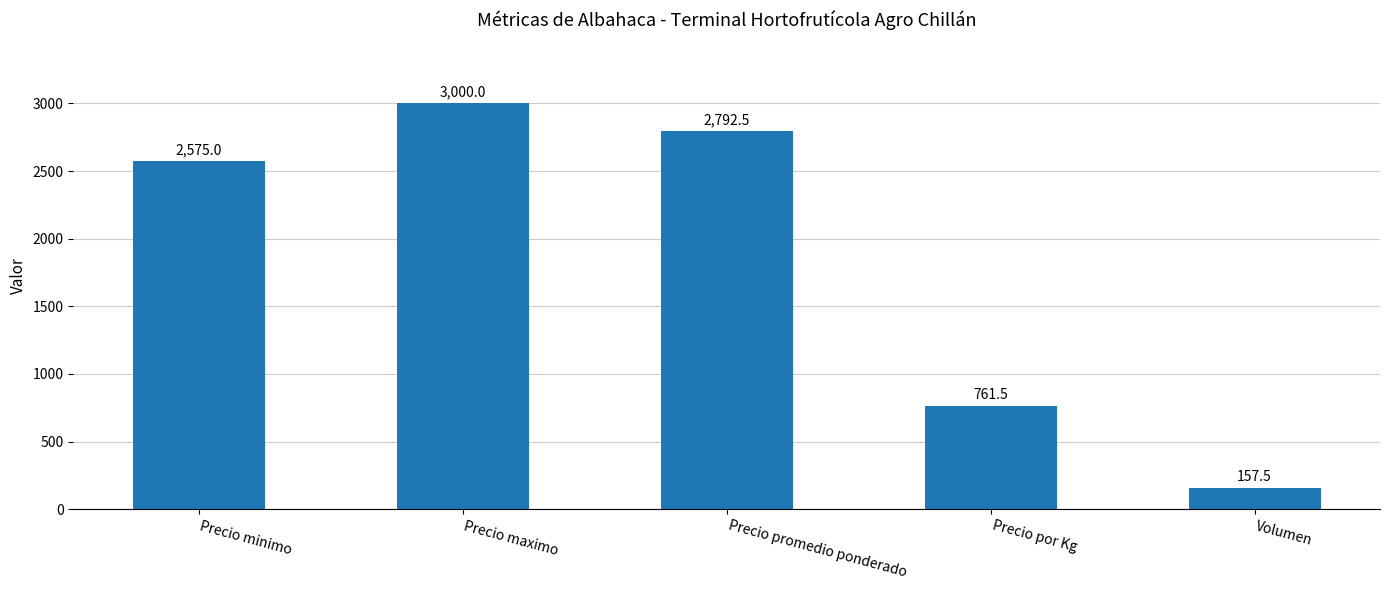

Rank the categories by value from highest to lowest.

Precio maximo, Precio promedio ponderado, Precio minimo, Precio por Kg, Volumen